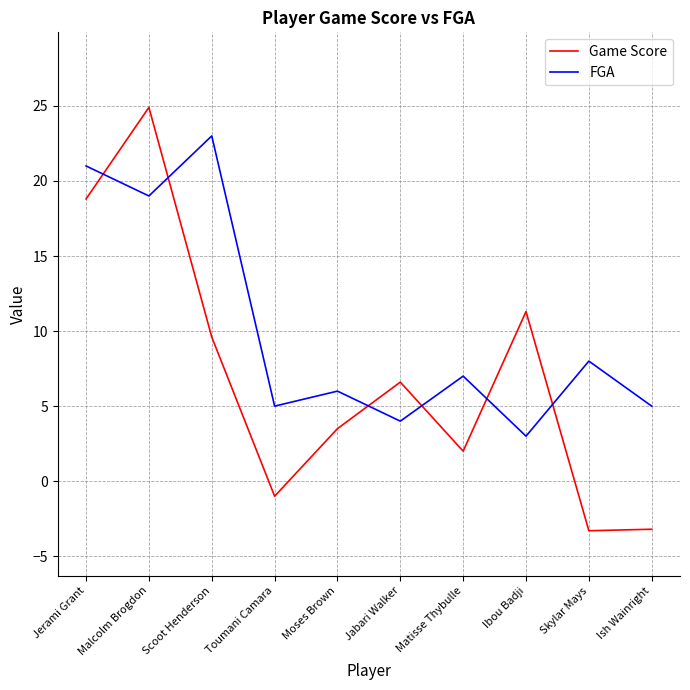

At which category does FGA reach its first local peak?

Scoot Henderson